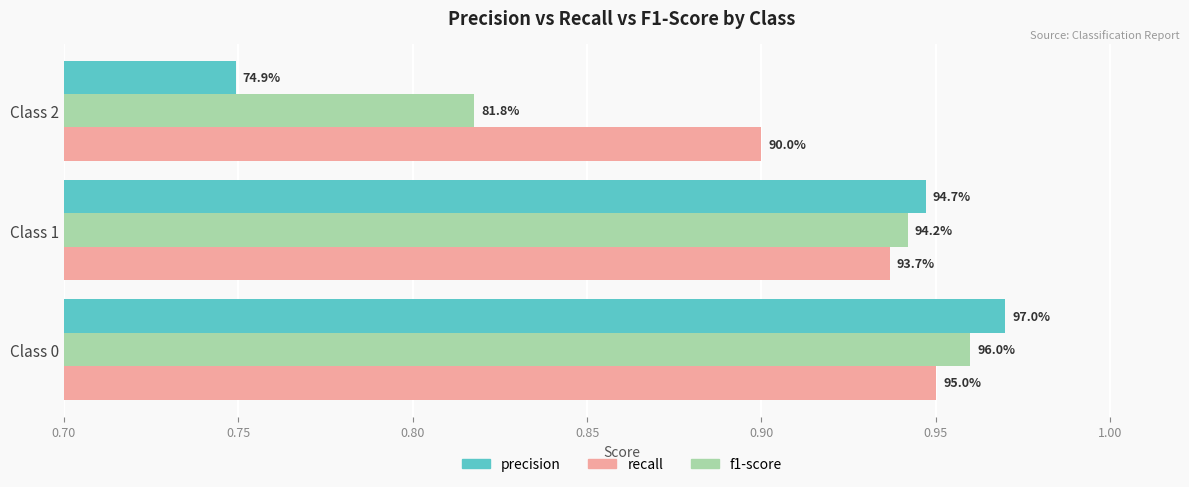

What are all the series names shown in the legend?

precision, recall, f1-score